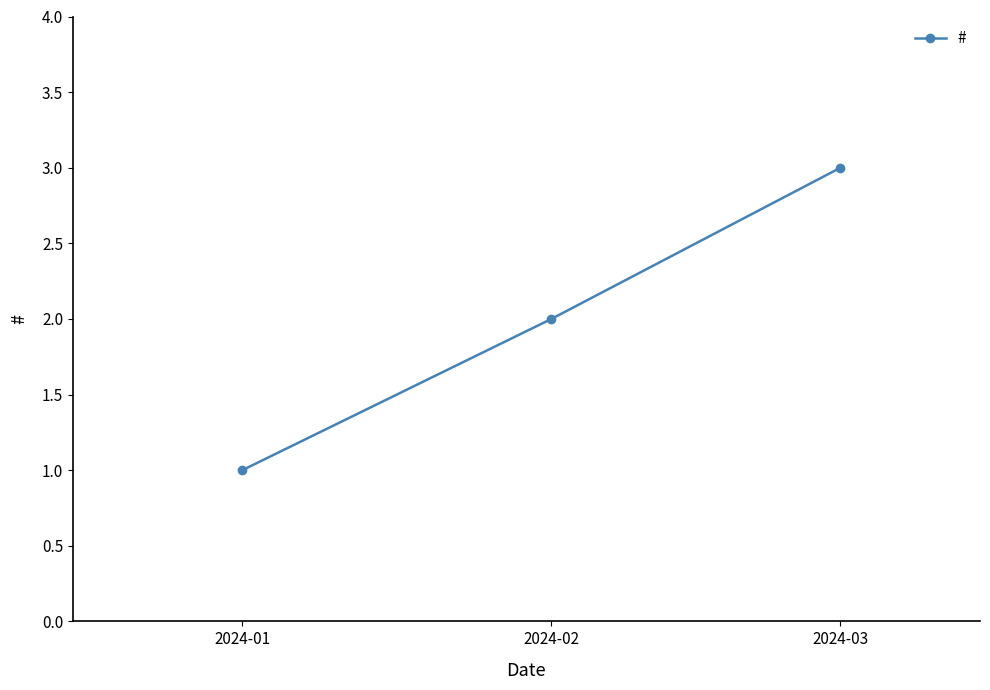

The value at 2024-02 is 3. True or false?

False